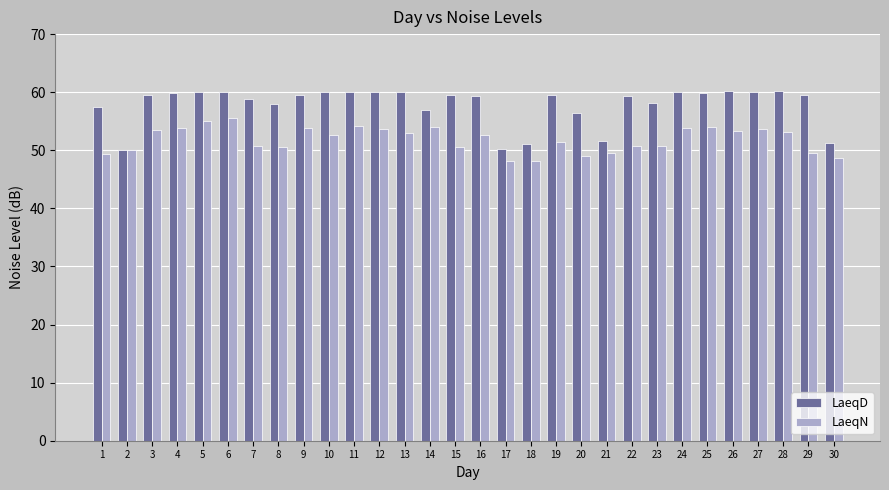

True or false: LaeqN has a value of 87.5 at 27.

False